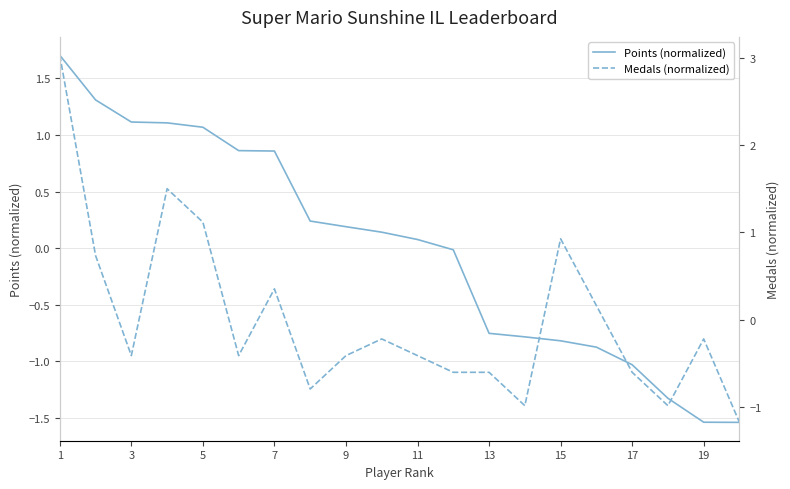

How many lines are shown in the chart?

2